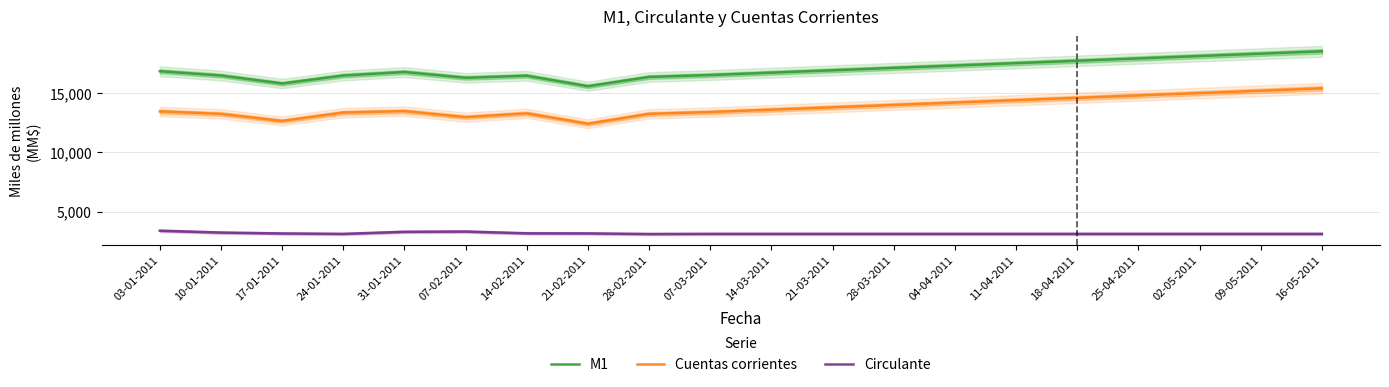

Reading left to right, what are all the values shown in this chart?

M1: 16822	16457	15785	16458	16755	16268	16441	15556	16338	16500	16700	16900	17100	17300	17500	17700	17900	18100	18300	18500
Cuentas corrientes: 13435	13226	12631	13339	13460	12952	13273	12397	13231	13380	13580	13780	13980	14180	14380	14580	14780	14980	15180	15380
Circulante: 3387	3230	3155	3119	3295	3316	3167	3159	3107	3120	3120	3120	3120	3120	3120	3120	3120	3120	3120	3120